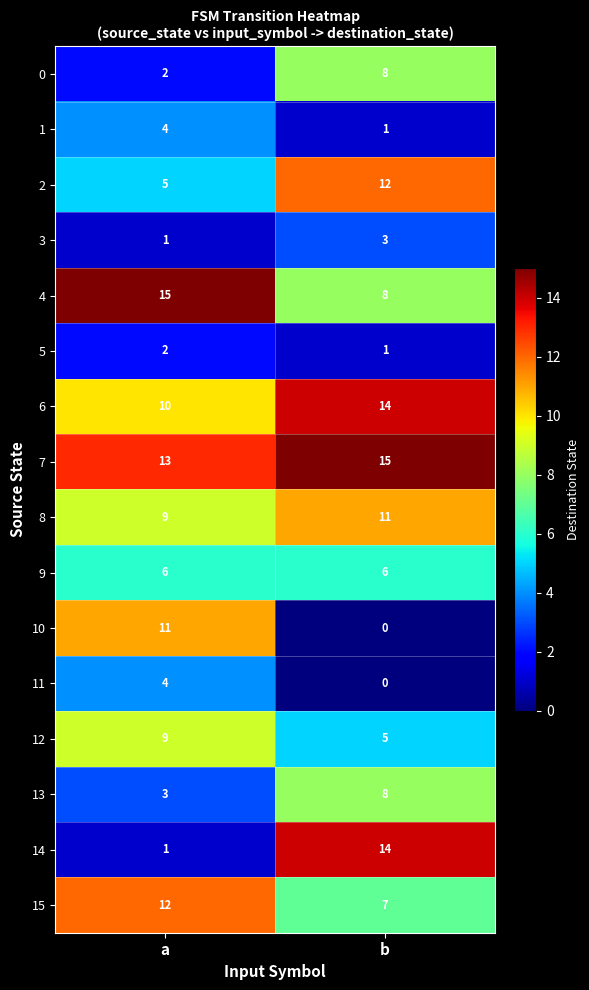

What is the sum of all 6 values?

24